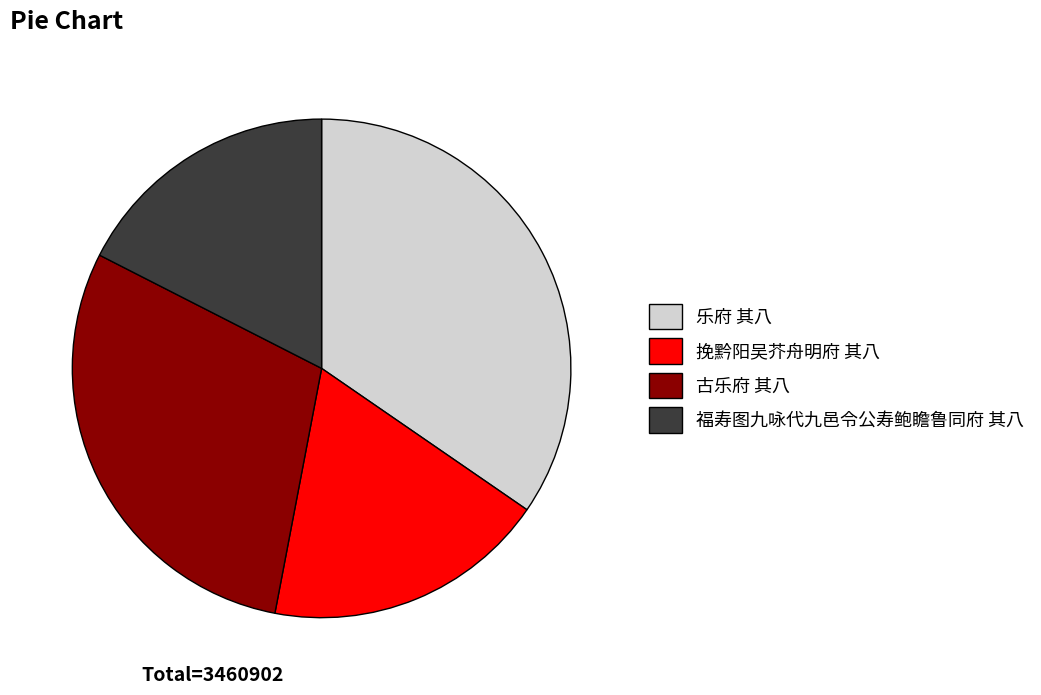

Which slice is the smallest?

福寿图九咏代九邑令公寿鲍瞻鲁同府 其八